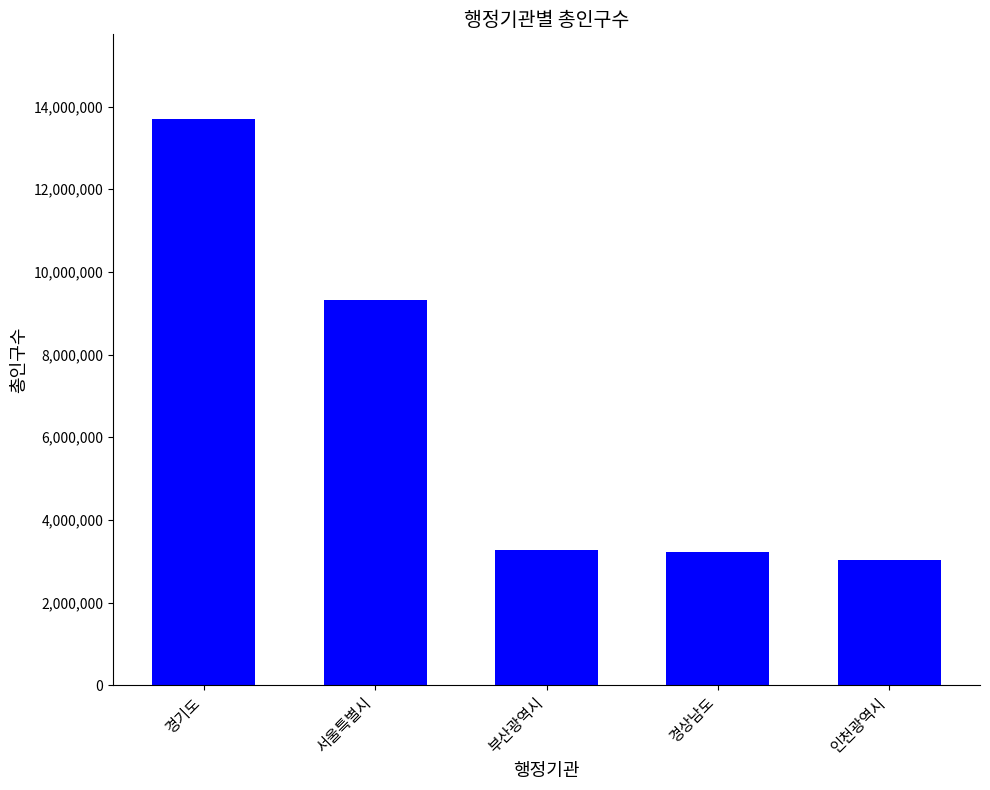

What is the difference between the maximum and minimum values?

10673675